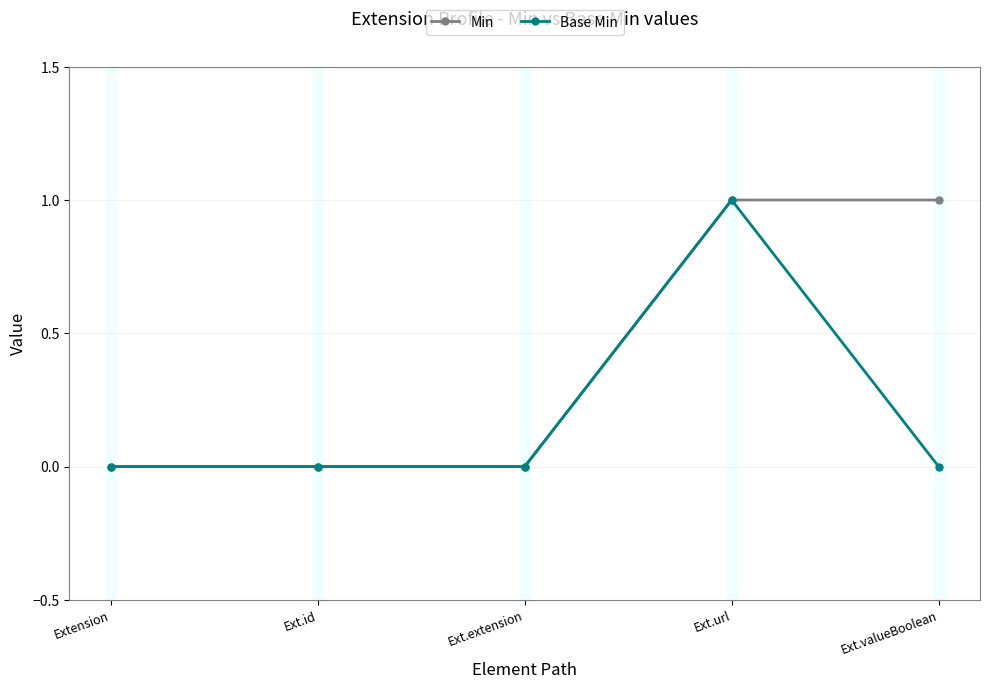

What is the label of the 2nd point from the right?

Ext.url